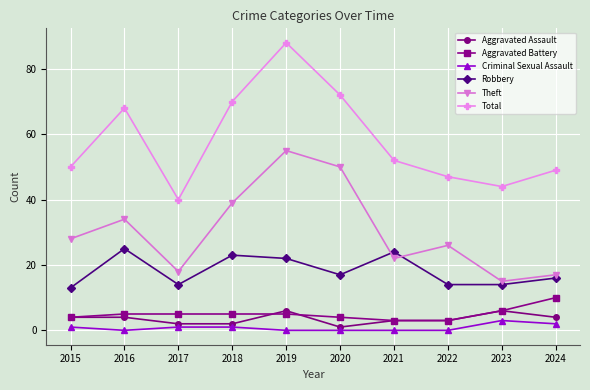

Reading right to left, list all the values displayed in this chart.

Aggravated Assault: 2024=4	2023=6	2022=3	2021=3	2020=1	2019=6	2018=2	2017=2	2016=4	2015=4
Aggravated Battery: 2024=10	2023=6	2022=3	2021=3	2020=4	2019=5	2018=5	2017=5	2016=5	2015=4
Criminal Sexual Assault: 2024=2	2023=3	2022=0	2021=0	2020=0	2019=0	2018=1	2017=1	2016=0	2015=1
Robbery: 2024=16	2023=14	2022=14	2021=24	2020=17	2019=22	2018=23	2017=14	2016=25	2015=13
Theft: 2024=17	2023=15	2022=26	2021=22	2020=50	2019=55	2018=39	2017=18	2016=34	2015=28
Total: 2024=49	2023=44	2022=47	2021=52	2020=72	2019=88	2018=70	2017=40	2016=68	2015=50